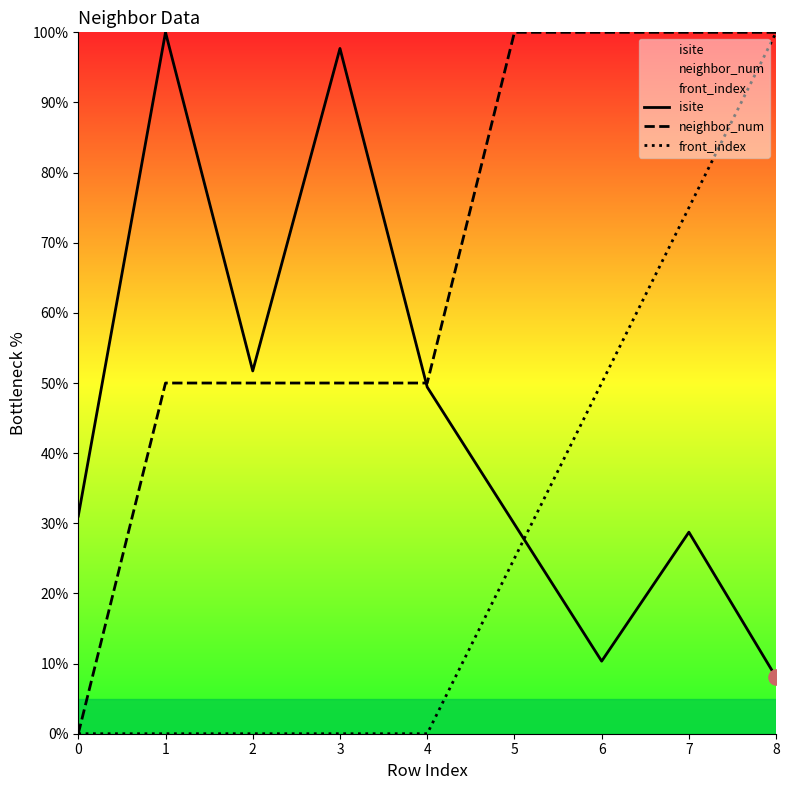

Which series has the largest total across all categories?

neighbor_num